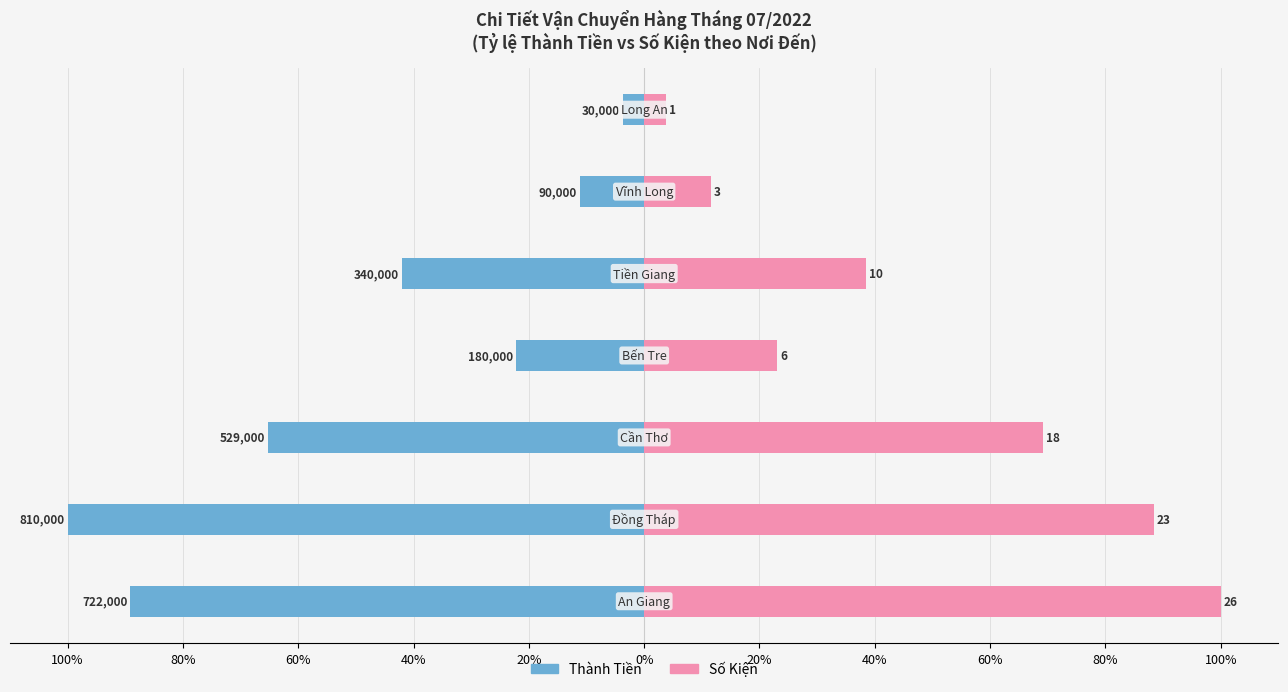

How many groups of bars are there?

7